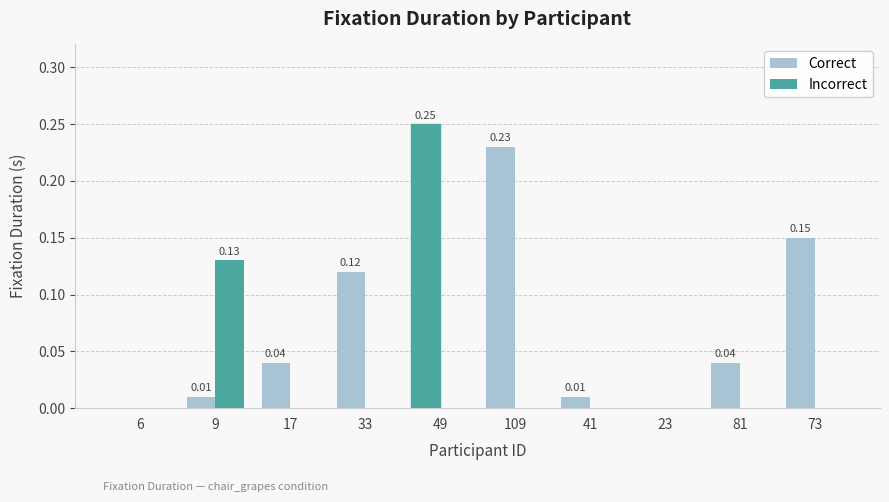

At 9, list the series in order from smallest to largest.

Correct, Incorrect